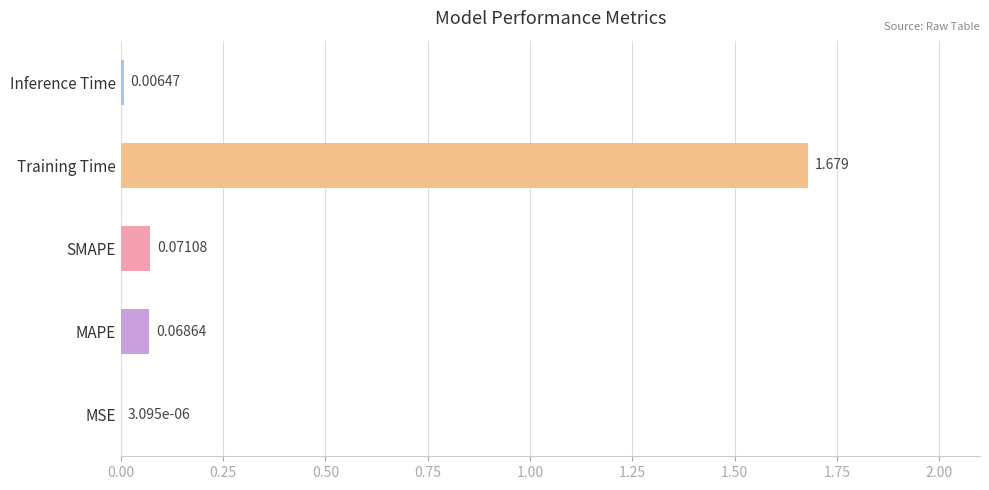

At which label is the value closest to 0?

MSE